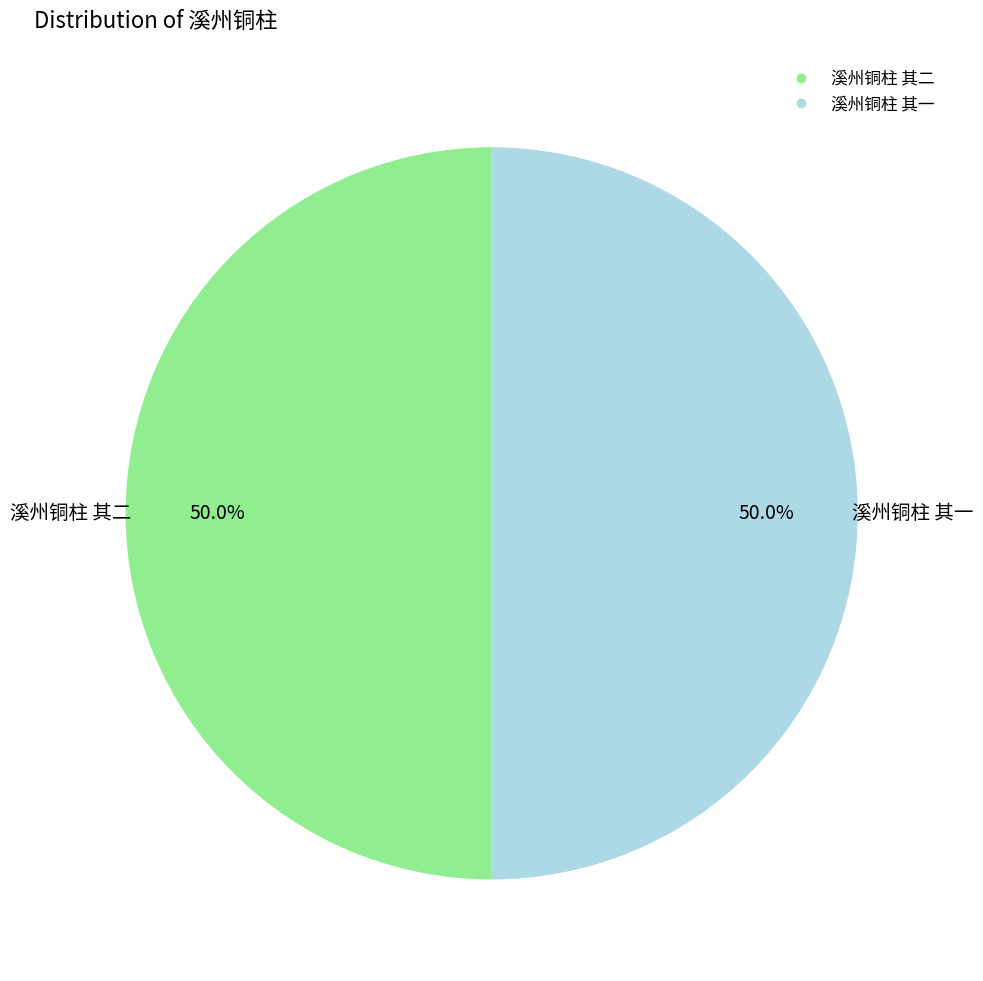

What percentage is the 溪州铜柱 其二 slice, to the nearest percent?

50%